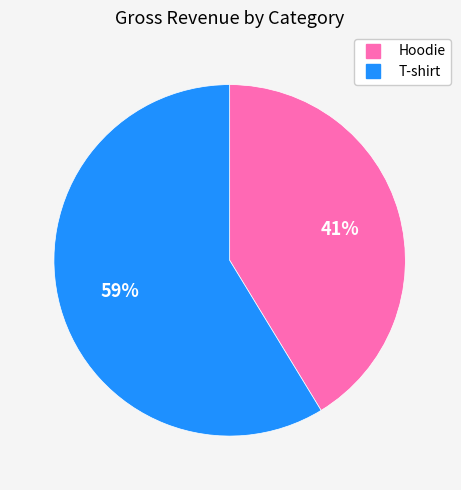

Count the number of slices in the pie.

2